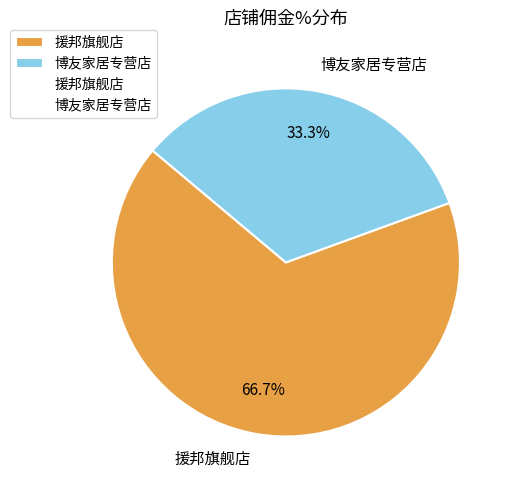

Is there any slice that represents more than half of the pie?

Yes